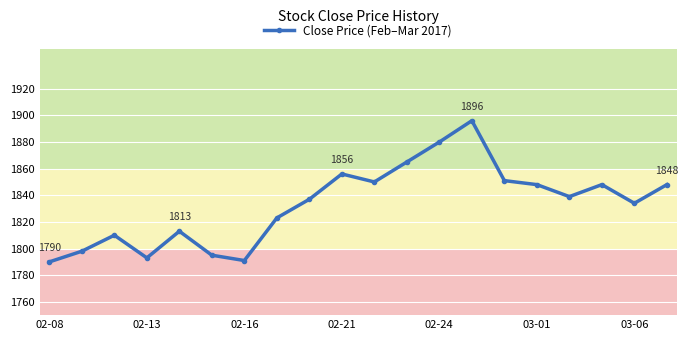

What is the greatest value displayed?

1896